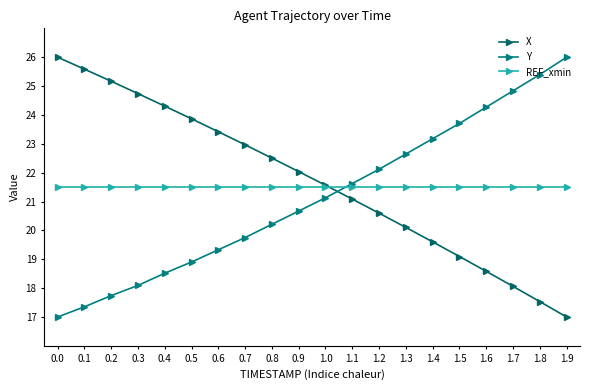

Is this an area chart (filled region under the line)?

No